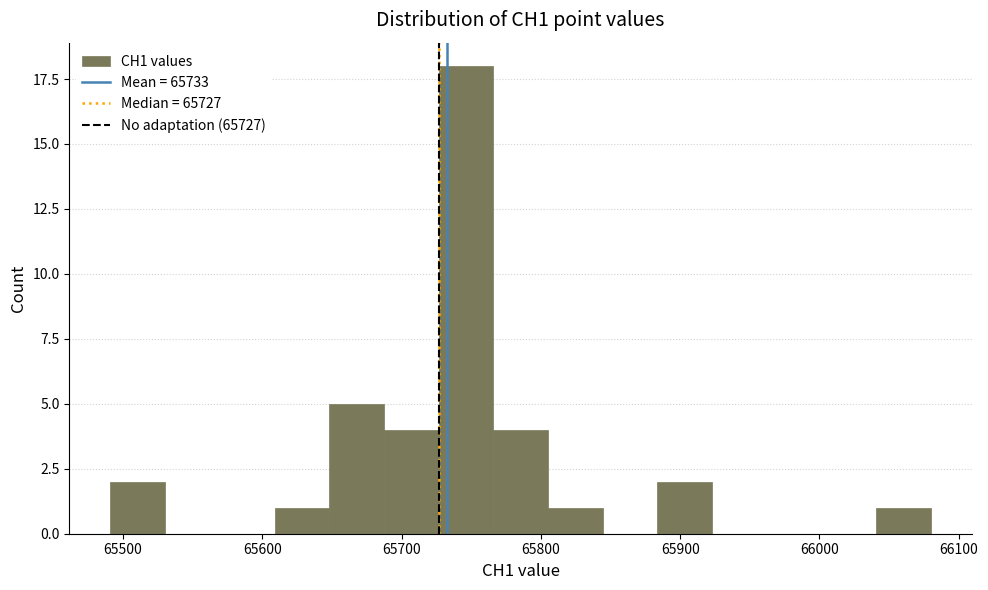

Around what value on the x-axis is the tallest bar? Give the approximate position of its centre, as read against the axis.

65750